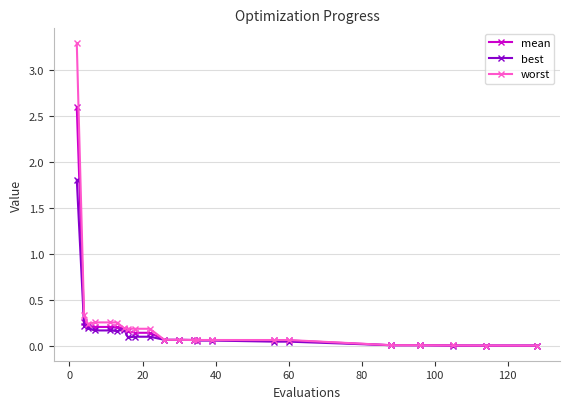

What is the maximum value for worst?

3.3